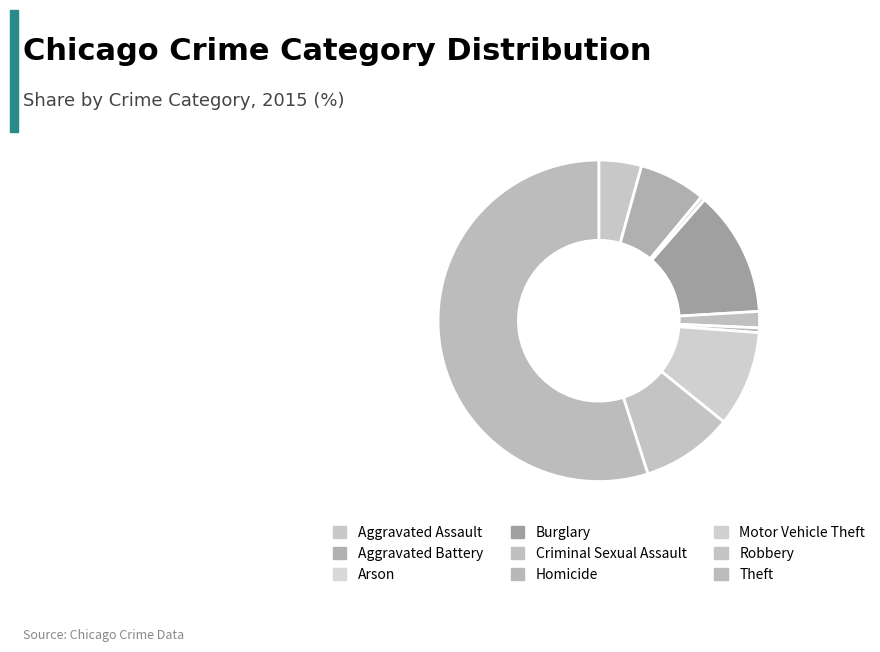

Count the number of slices in the pie.

9